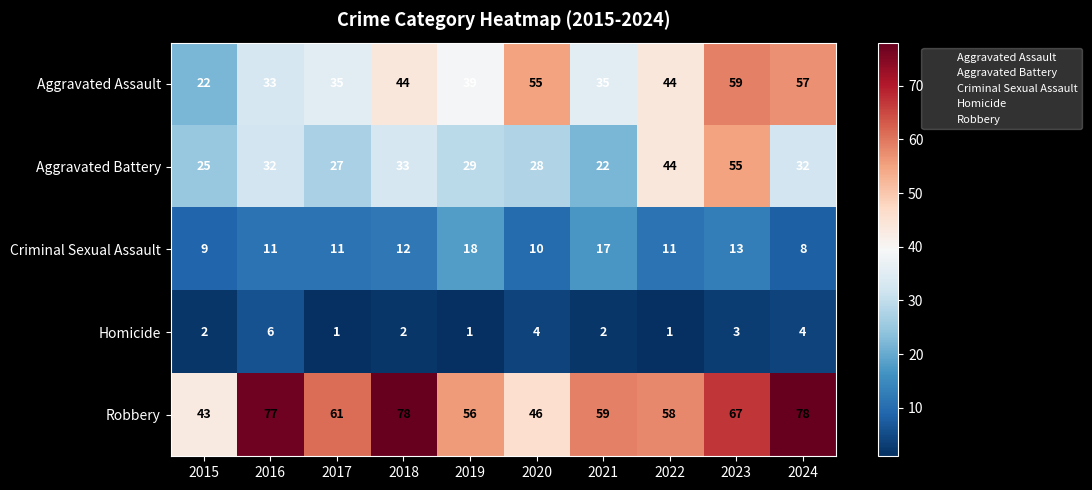

Between 2017 and 2022, which series saw the biggest shift?

Aggravated Battery